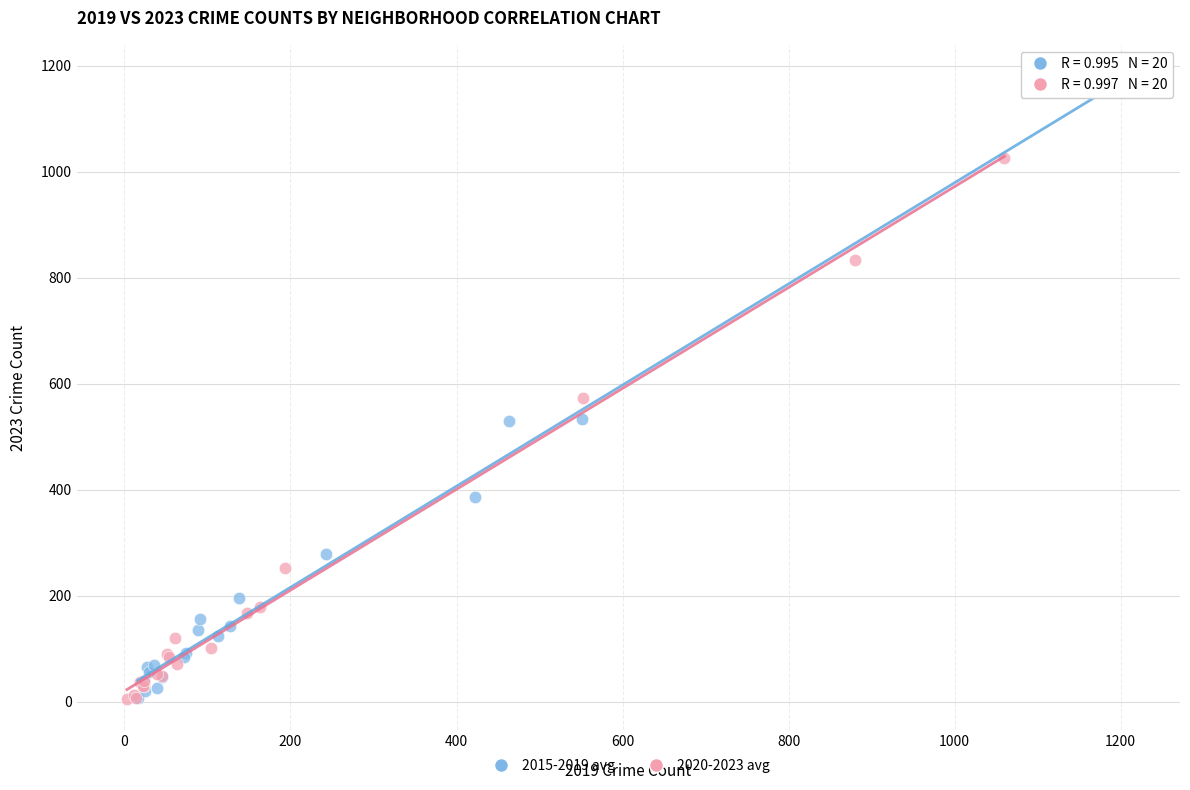

Which series has the largest Y range (max minus min)?

2015-2019 avg